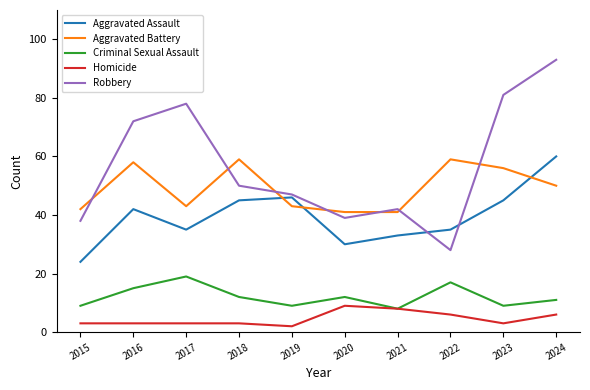

What are all the series names shown in the legend?

Aggravated Assault, Aggravated Battery, Criminal Sexual Assault, Homicide, Robbery